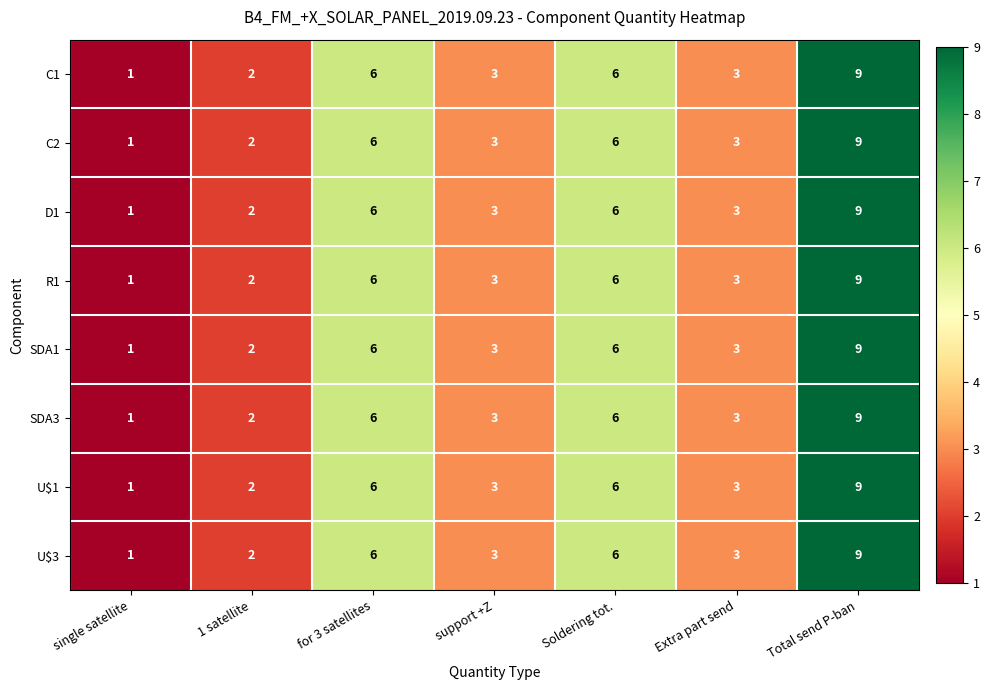

The U$3 series shows 2 at 1 satellite. True or false?

True